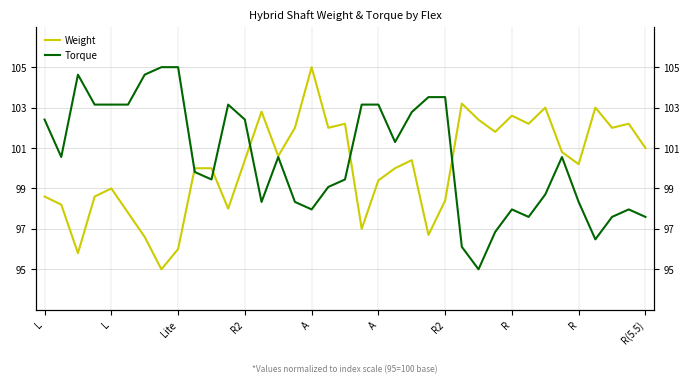

Rank the series by their maximum value, from lowest to highest.

Weight, Torque